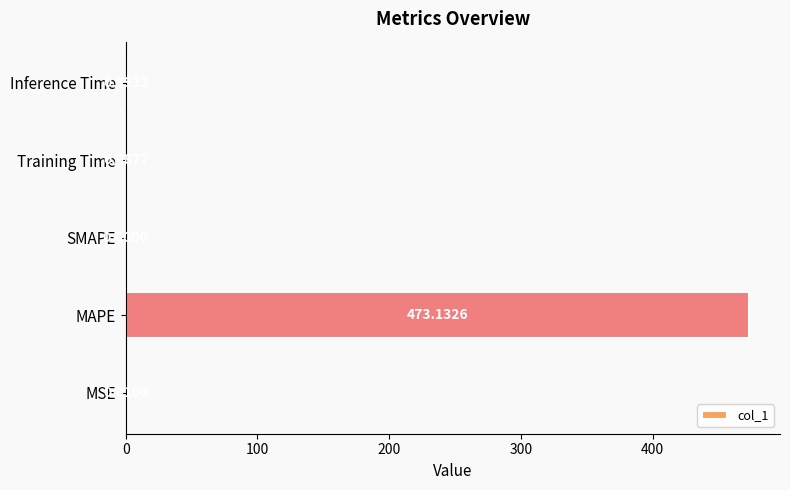

What is the change in value from SMAPE to Inference Time?

+1.0